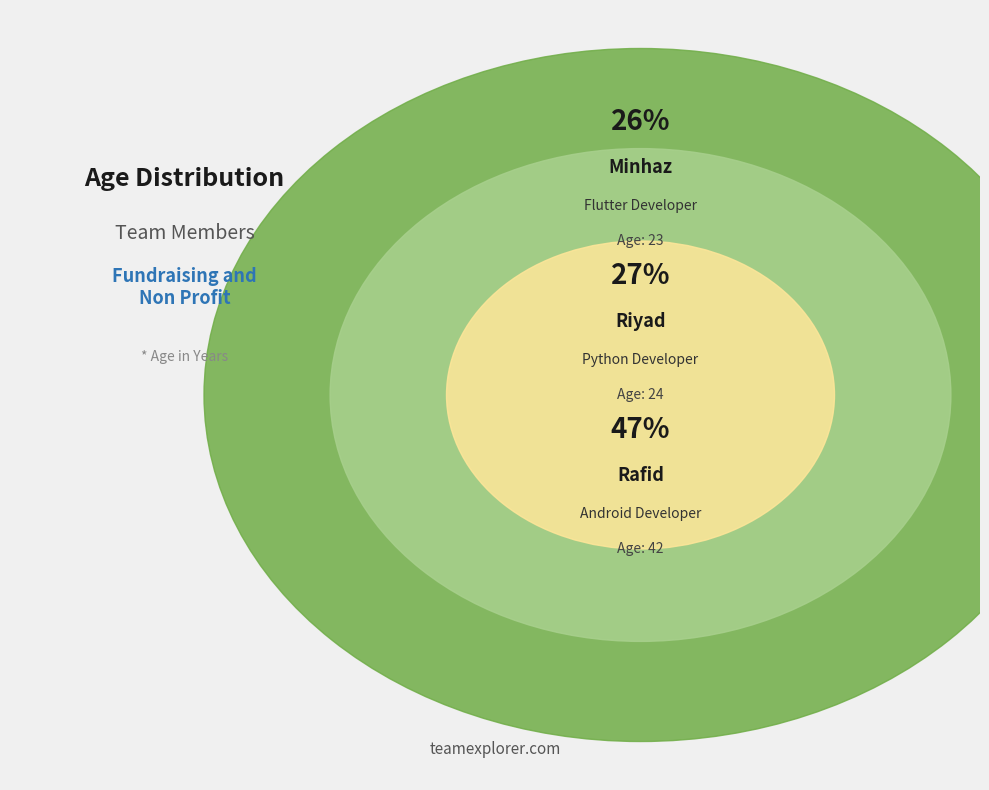

To the nearest percent, what is the average slice percentage?

33%